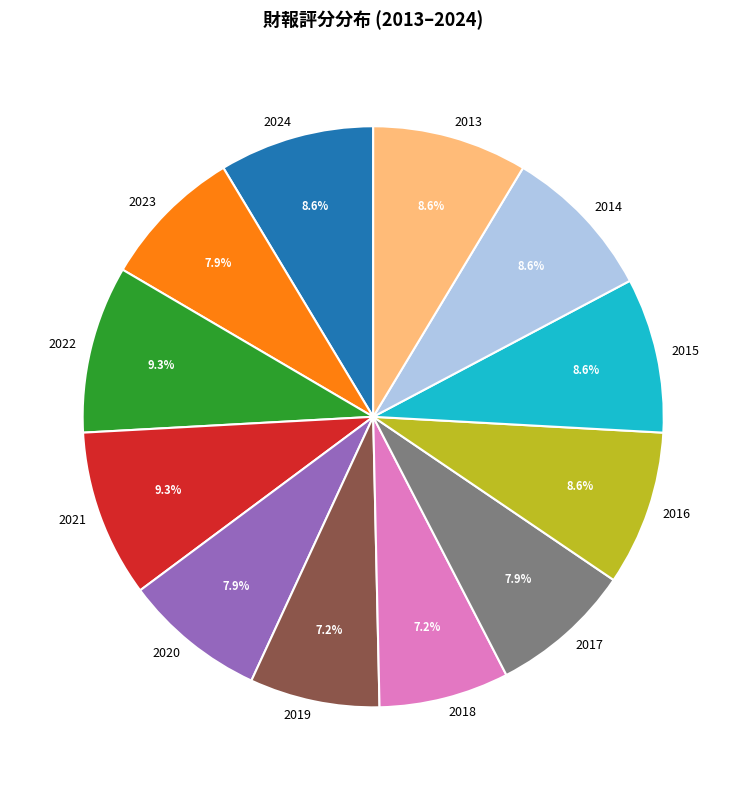

The 2013 slice represents 9% of the pie. True or false?

True